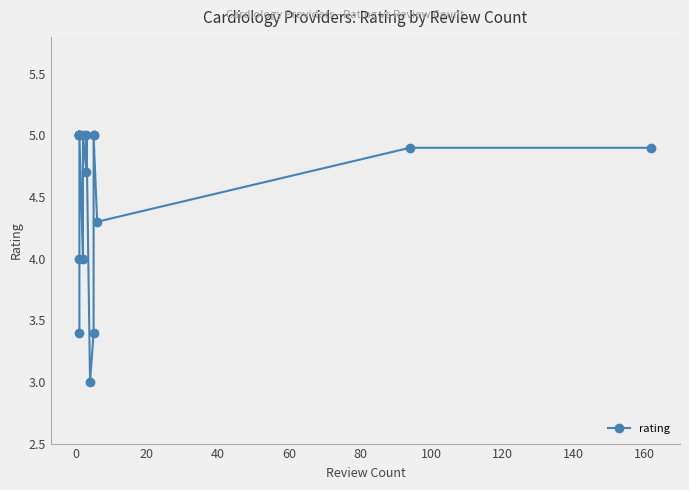

How many interior local peaks (higher than both neighbors) does the data have?

2